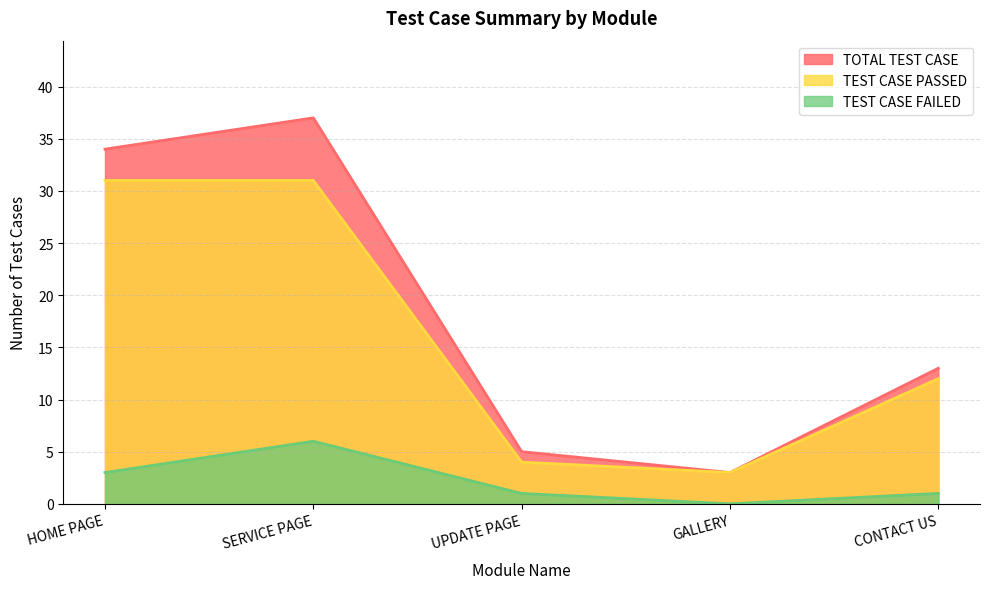

What is the sum of the TEST CASE FAILED values at HOME PAGE and SERVICE PAGE?

9